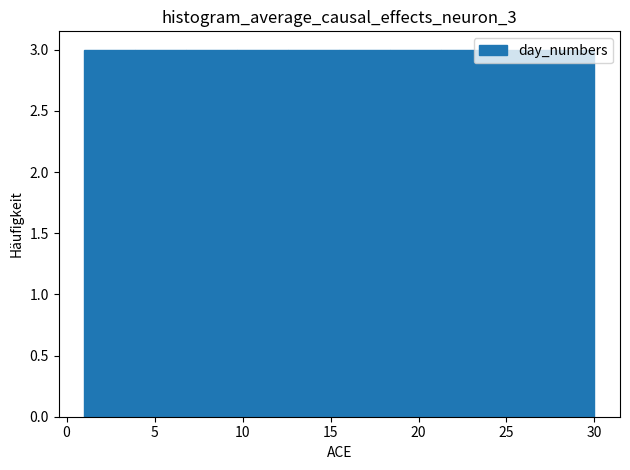

How tall is the bar that spans 6.8 to 9.7 on the x-axis? Neither the bar edges nor the heights are printed on the chart, so give them approximately, as read against the axes.

3